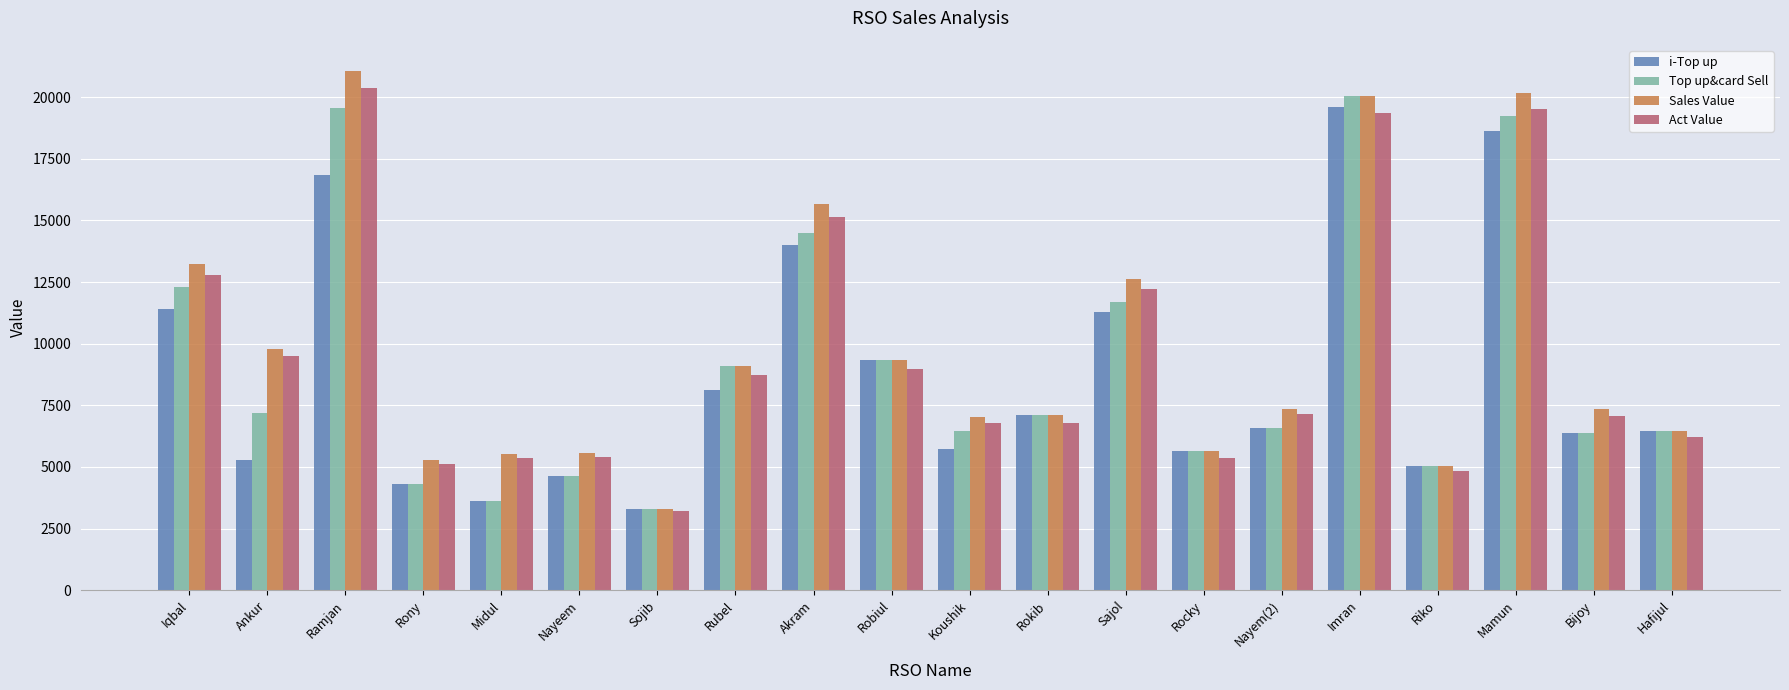

What is the maximum value for i-Top up?

19591.0